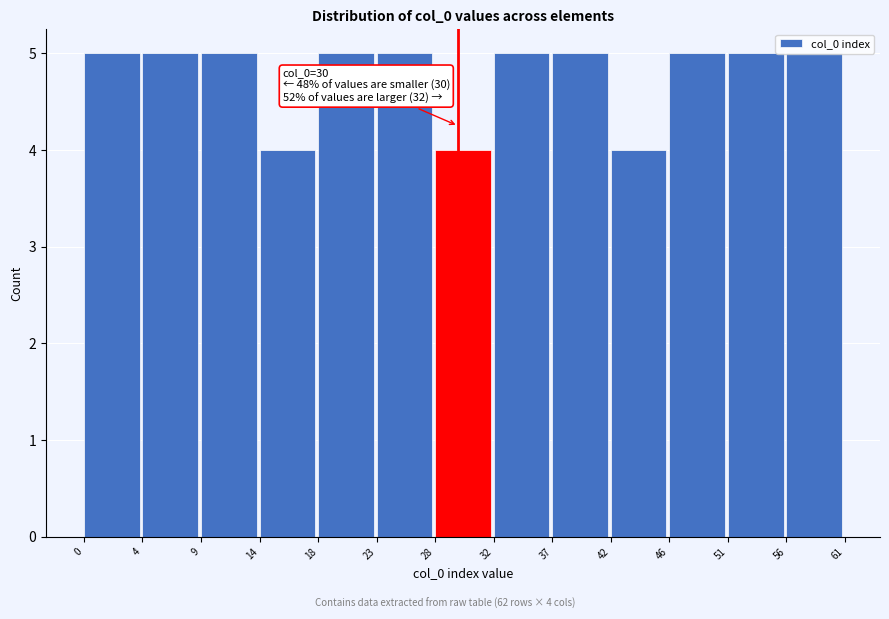

Between 42 and 23, which is larger?

23